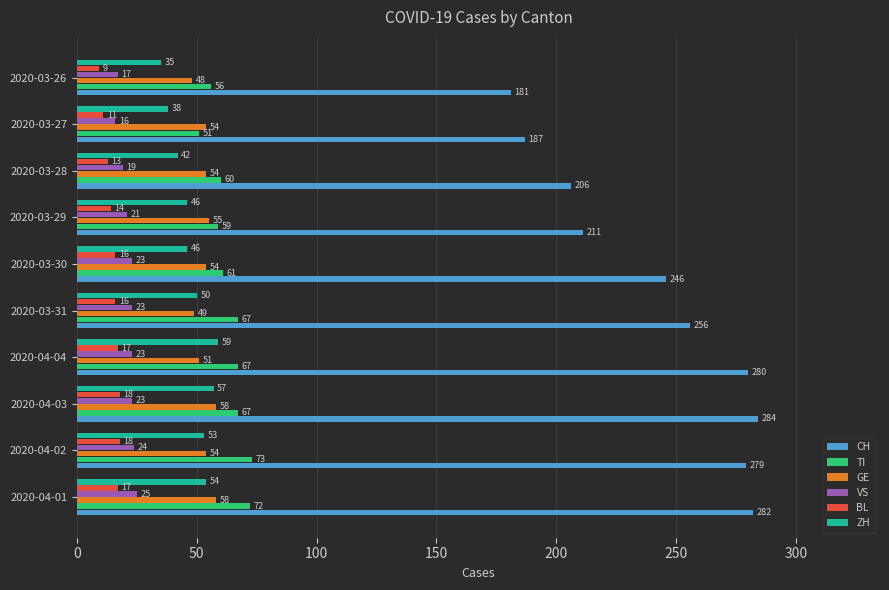

Rank the categories by CH value from highest to lowest.

2020-04-03, 2020-04-01, 2020-04-04, 2020-04-02, 2020-03-31, 2020-03-30, 2020-03-29, 2020-03-28, 2020-03-27, 2020-03-26